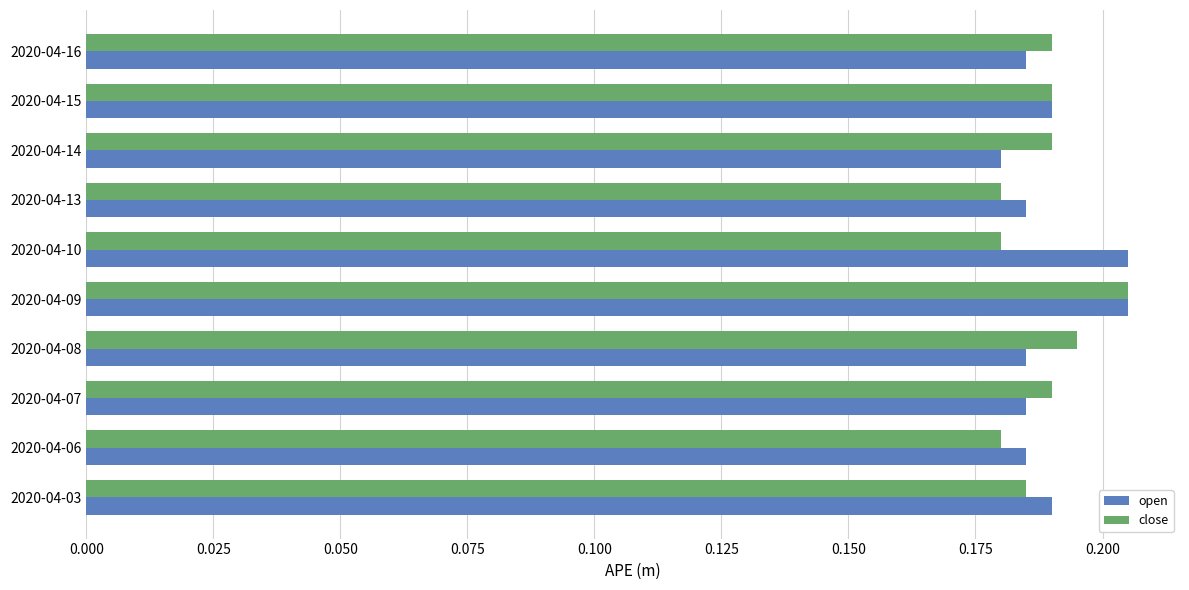

Is it true that open equals 0.1 at 2020-04-14?

False